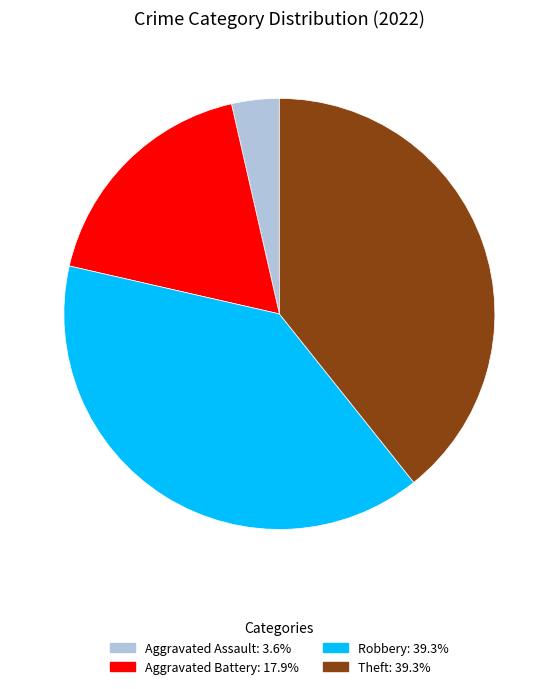

Is there any slice that represents more than half of the pie?

No